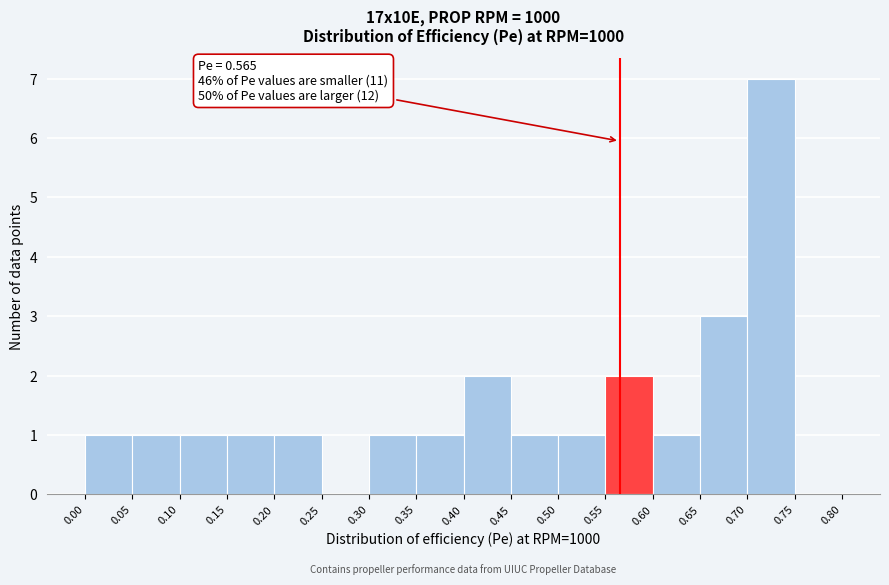

Over which range of the x-axis is the bar tallest?

0.70 to 0.75